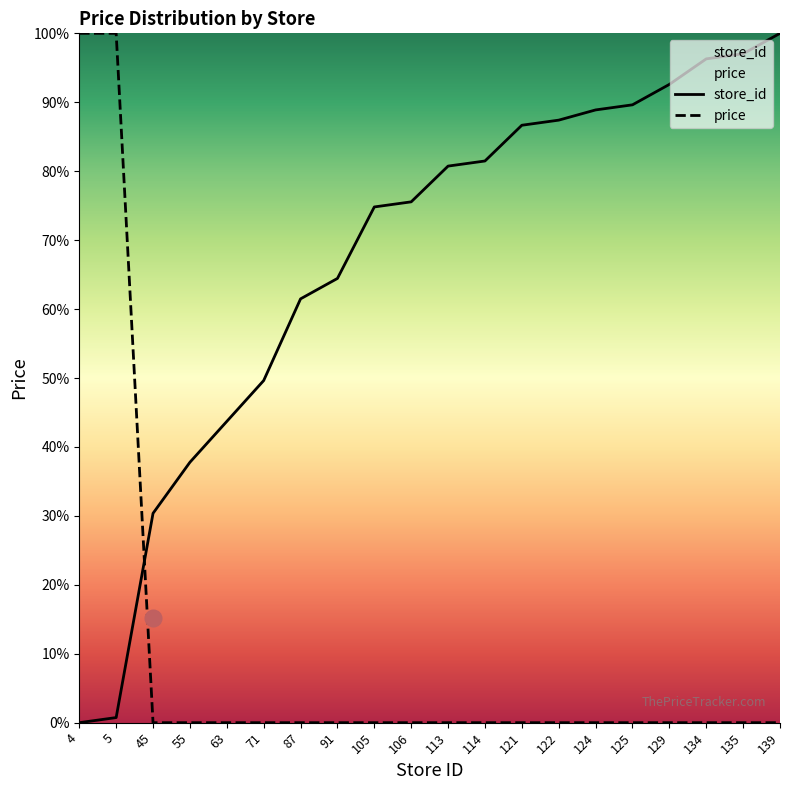

Where do price and store_id first cross each other?

5 and 45